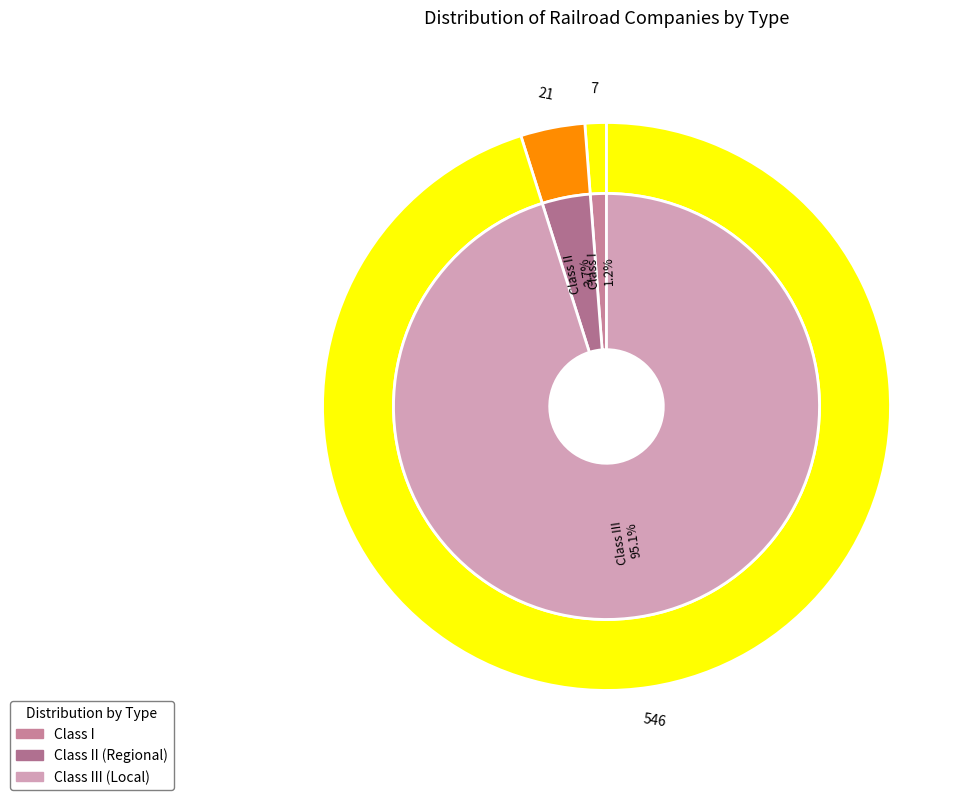

Rank the categories by value from highest to lowest.

Class III (Local), Class II (Regional), Class I